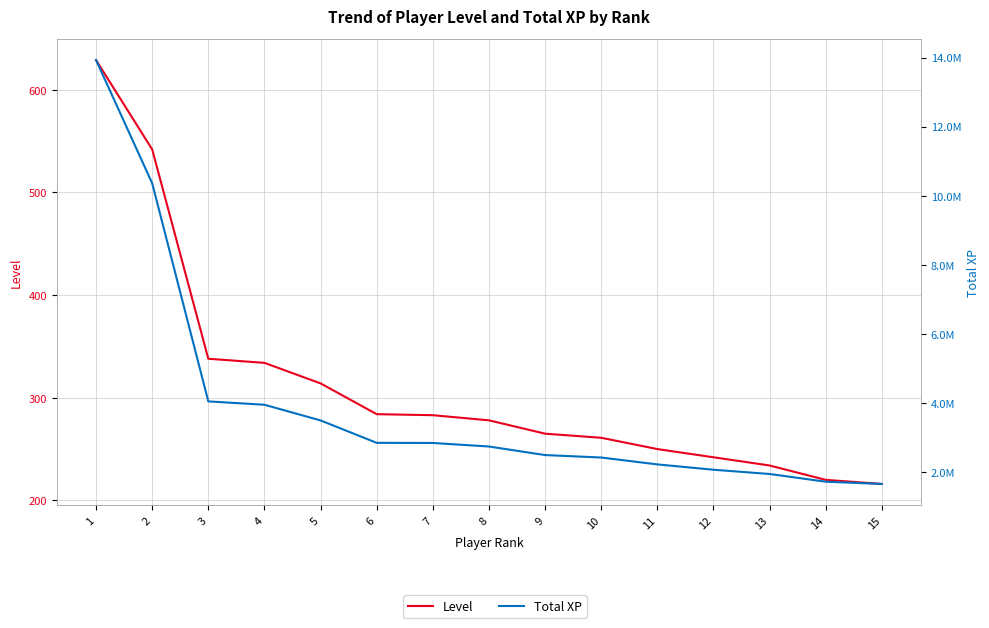

What is the value of the Total XP point at the 11th from the left?

2227411